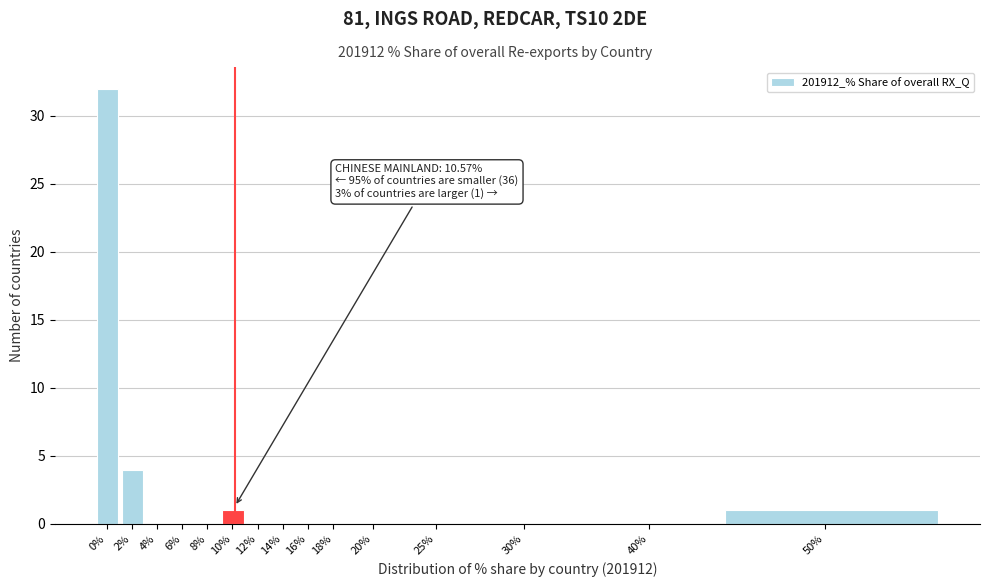

Reading right to left, what are all the values shown in this chart?

50%=1	40%=0	30%=0	25%=0	20%=0	18%=0	16%=0	14%=0	12%=0	10%=1	8%=0	6%=0	4%=0	2%=4	0%=32